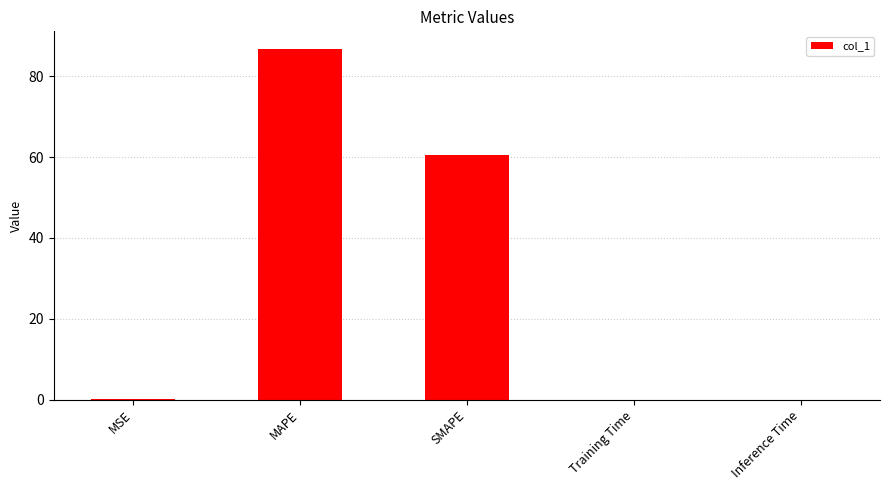

Does the chart contain stacked bars?

No